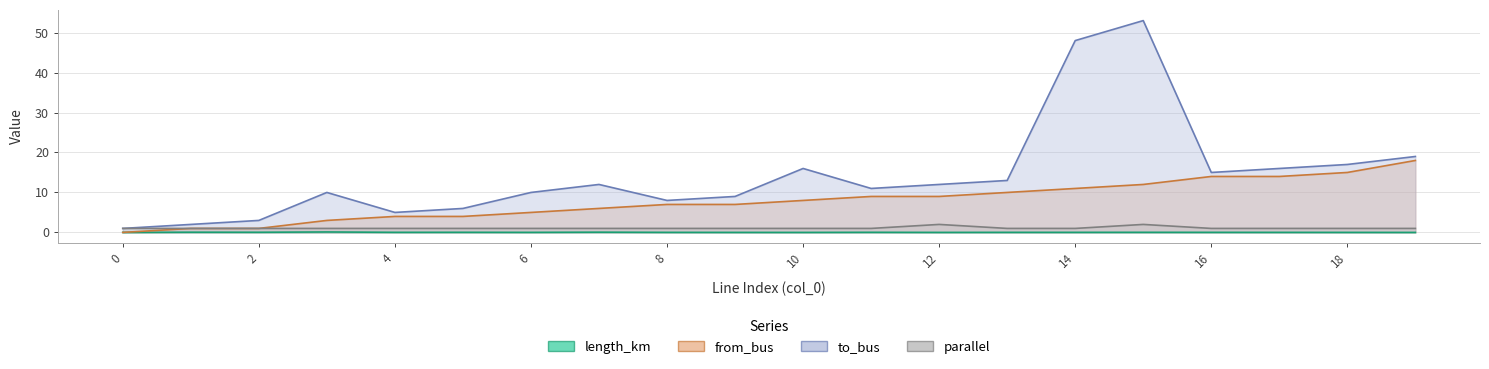

Rank the categories by from_bus value from highest to lowest.

19, 18, 16, 17, 15, 14, 13, 11, 12, 10, 8, 9, 7, 6, 4, 5, 3, 1, 2, 0